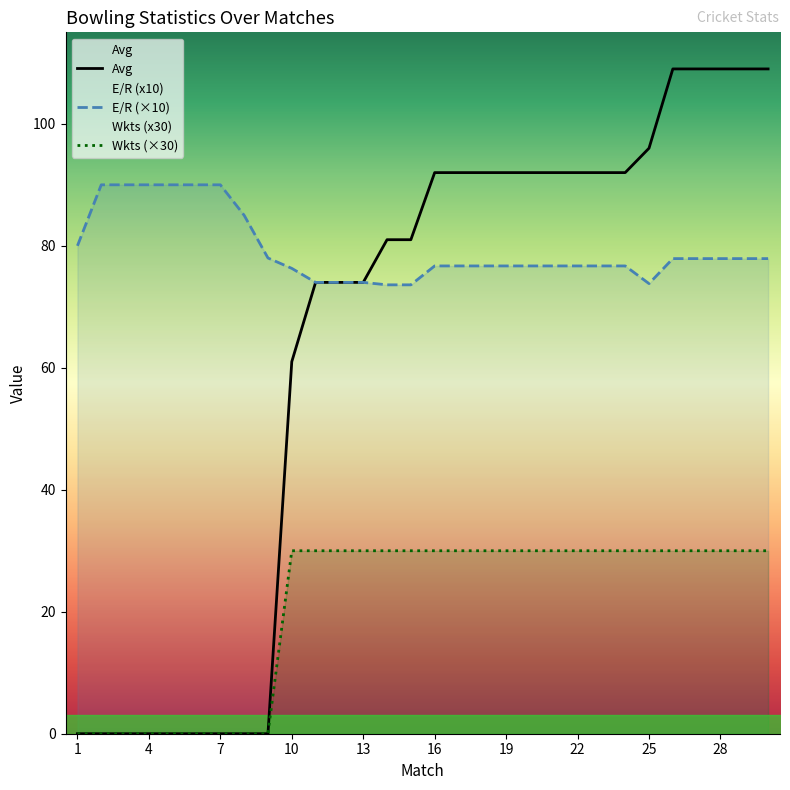

Which series changed the most between 6 and 11?

Avg